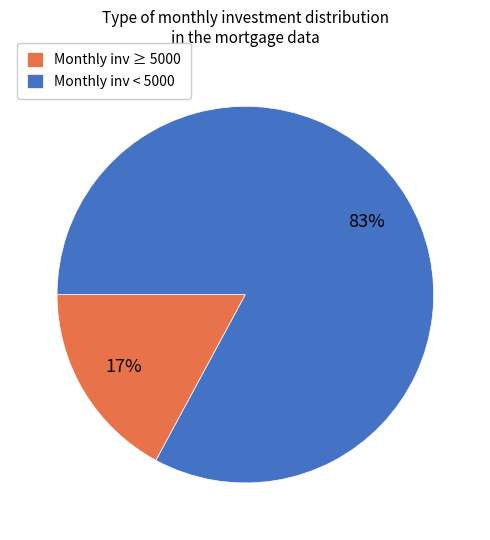

What is the largest slice in the pie chart?

Monthly inv < 5000